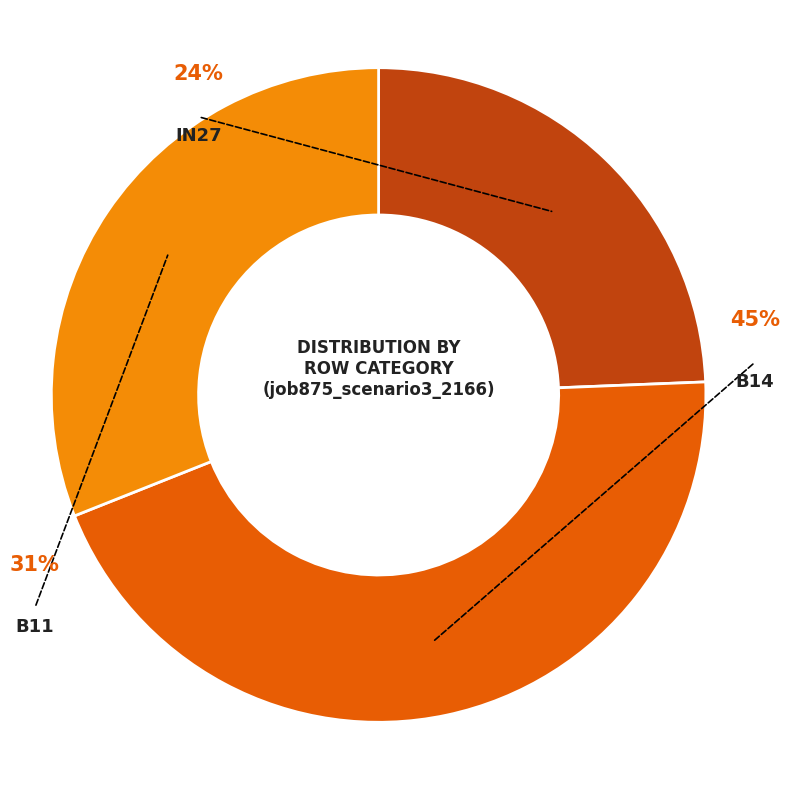

Is there any slice that represents more than half of the pie?

No